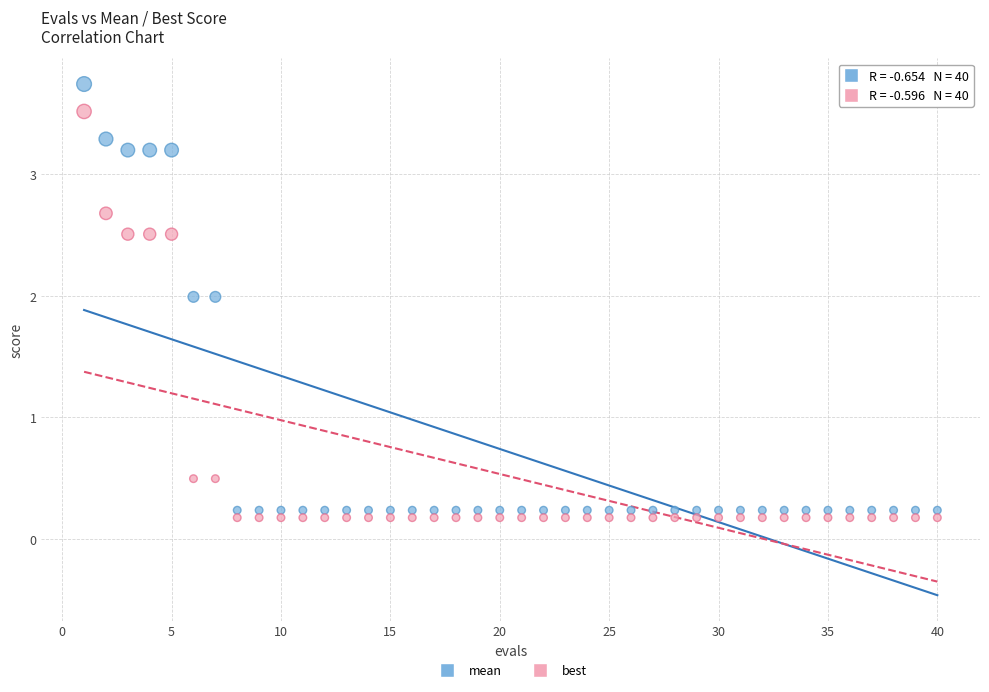

Which series contains the highest Y value?

mean